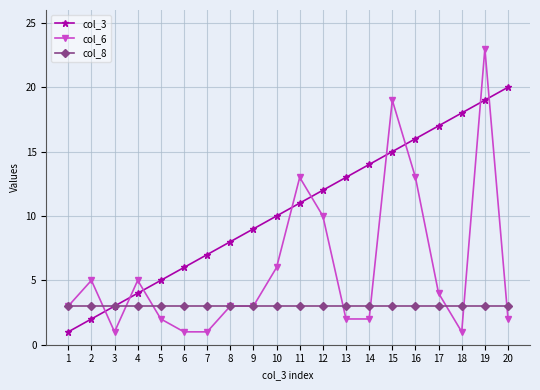

What is the average value of the col_8 series?

3